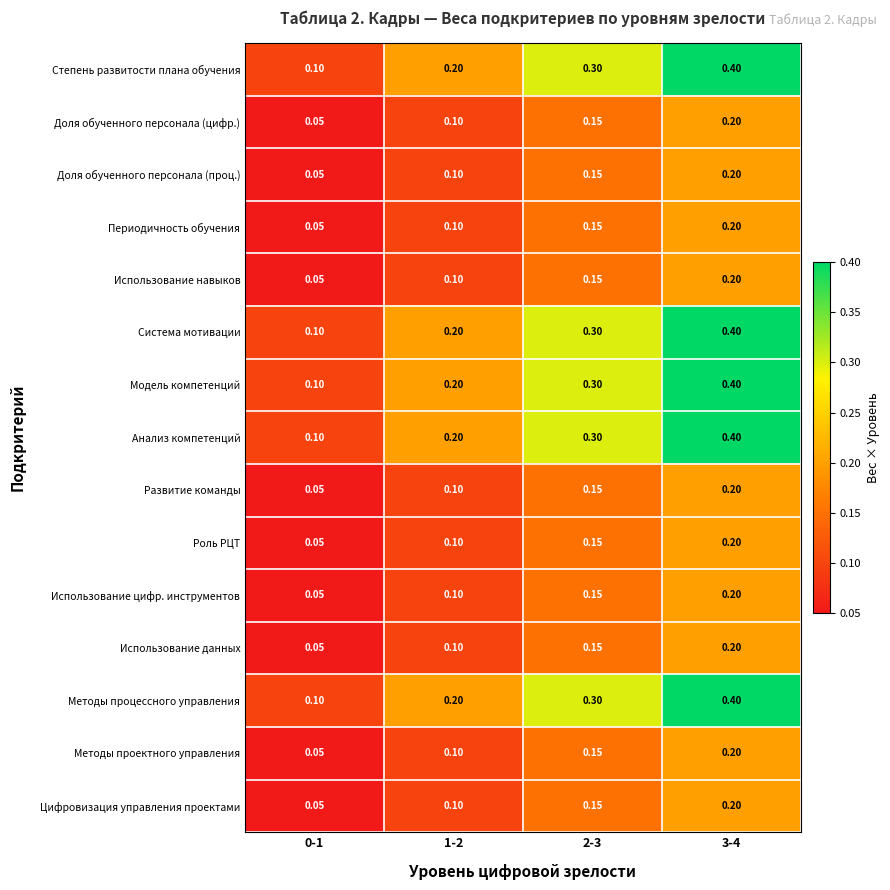

At 2-3, list the series in order from smallest to largest.

Доля обученного персонала (цифр.), Доля обученного персонала (проц.), Периодичность обучения, Использование навыков, Развитие команды, Роль РЦТ, Использование цифр. инструментов, Использование данных, Методы проектного управления, Цифровизация управления проектами, Степень развитости плана обучения, Система мотивации, Модель компетенций, Анализ компетенций, Методы процессного управления